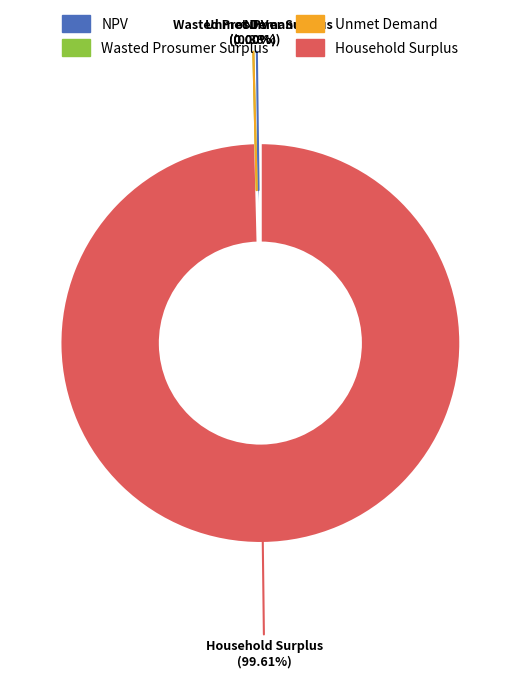

Which slice is the largest?

Household Surplus